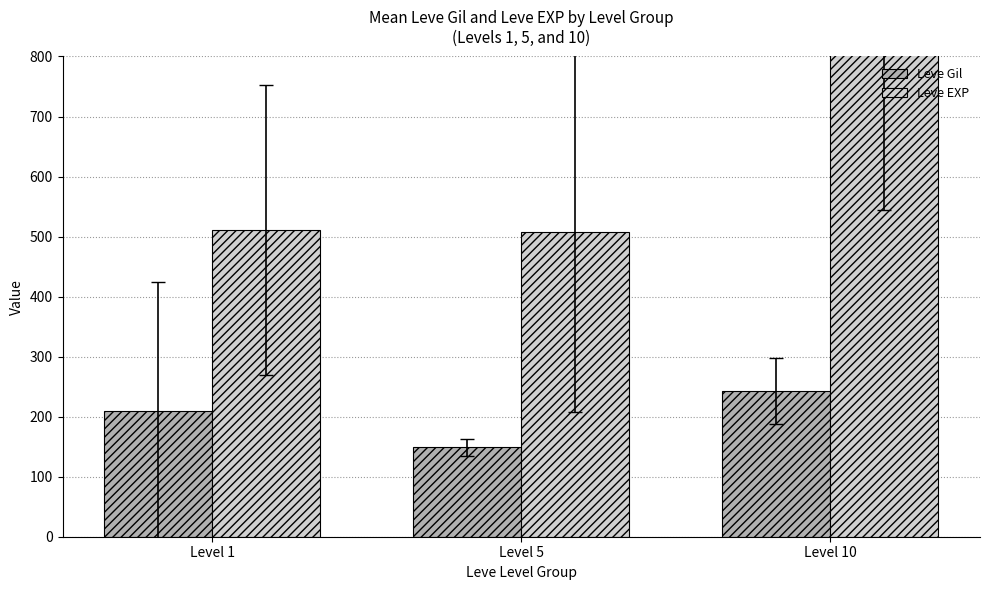

Which series changed the most between Level 1 and Level 10?

Leve EXP